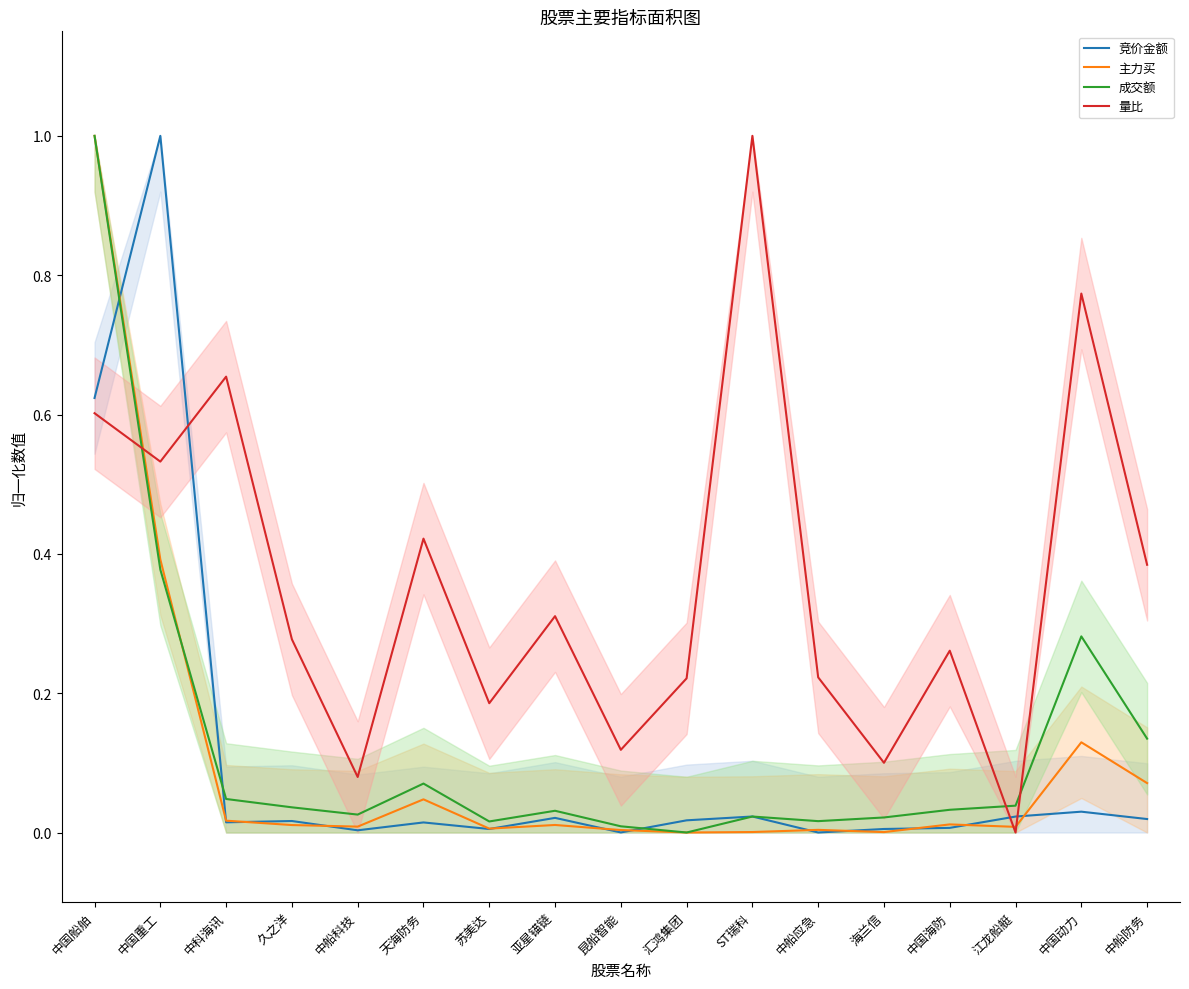

How many lines are shown in the chart?

4